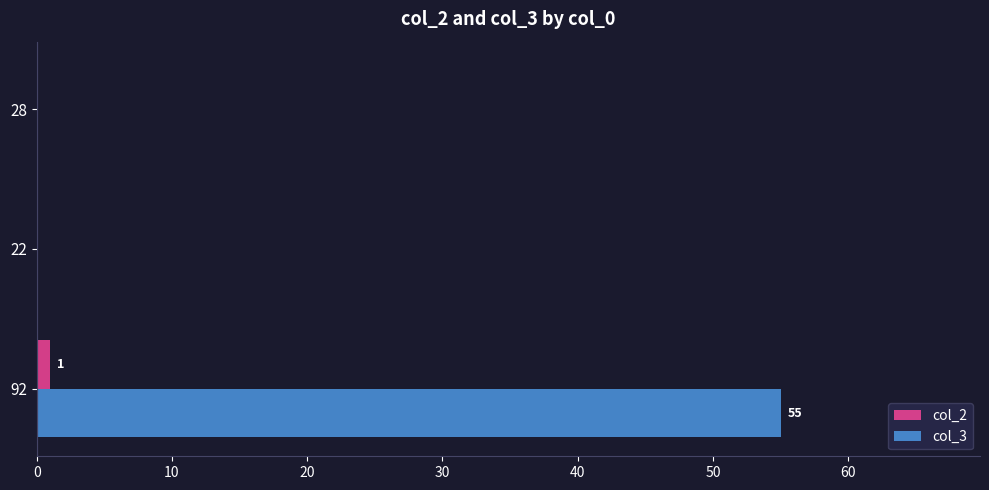

What are all the series names shown in the legend?

col_2, col_3